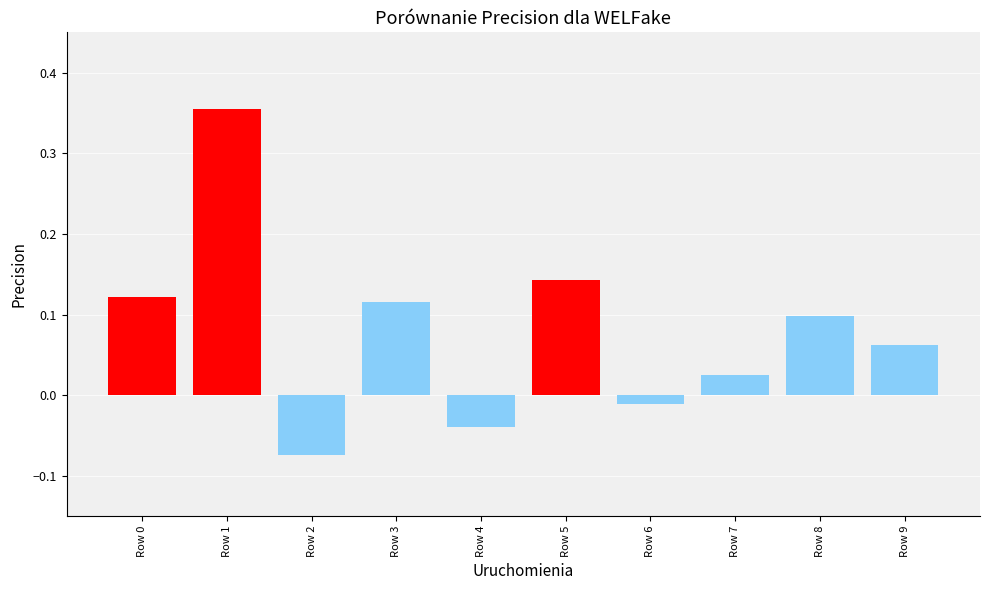

Count the number of data series in this chart.

1